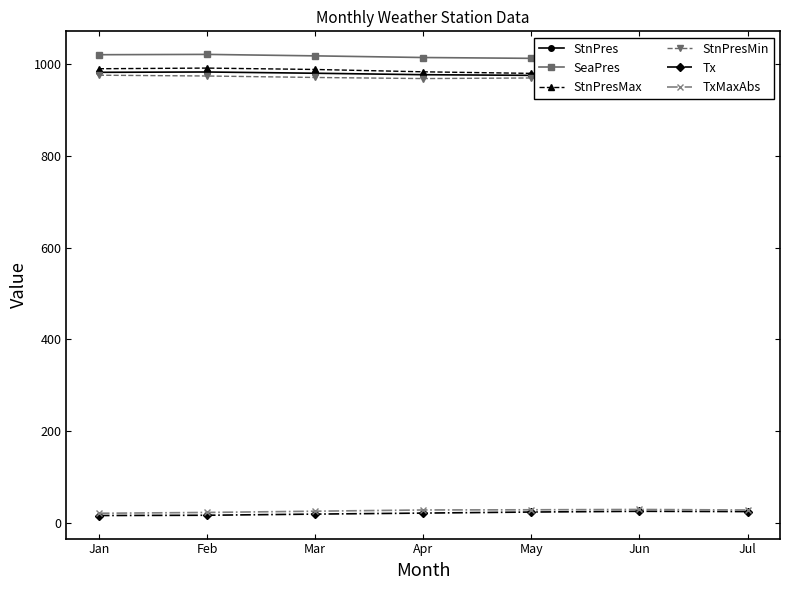

True or false: TxMaxAbs has a value of 52.2 at May.

False